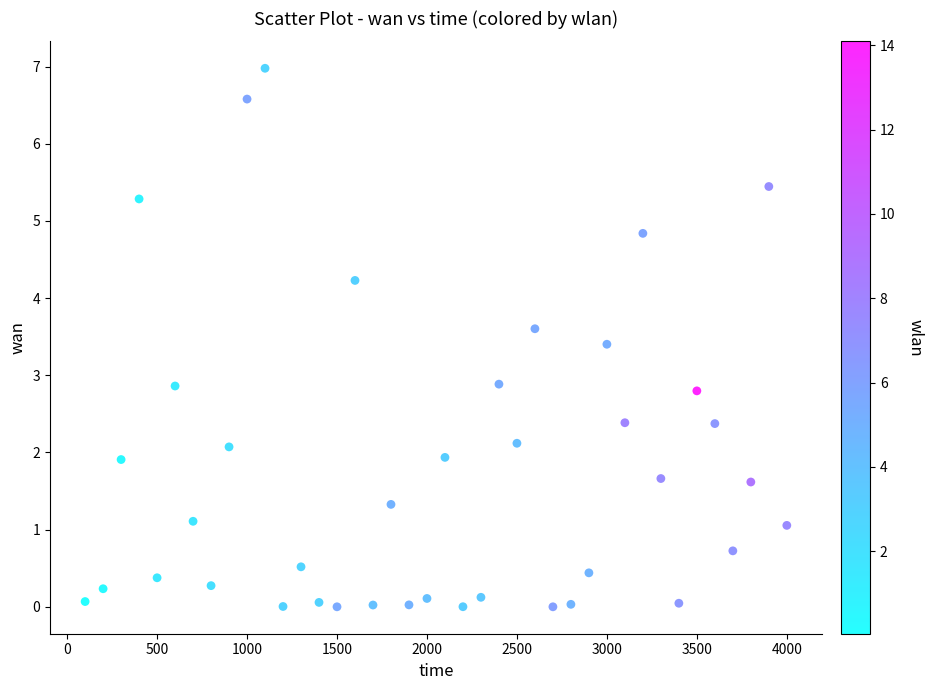

What is the range of Y values (max minus min)?

7.0